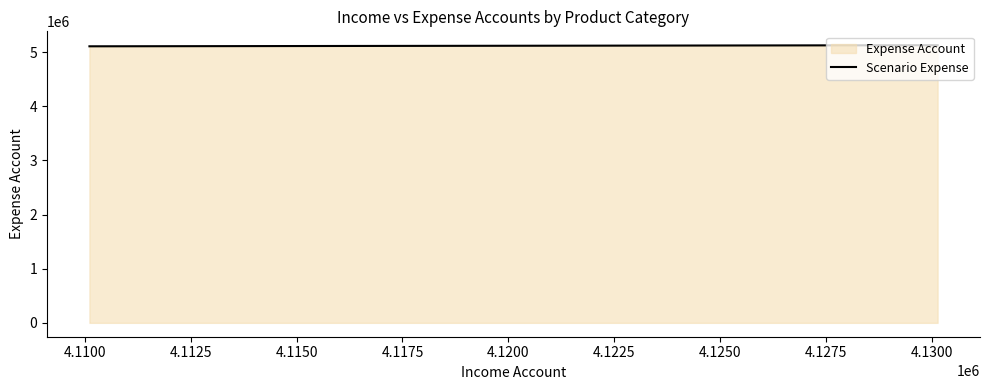

What is the greatest value displayed?

5130131